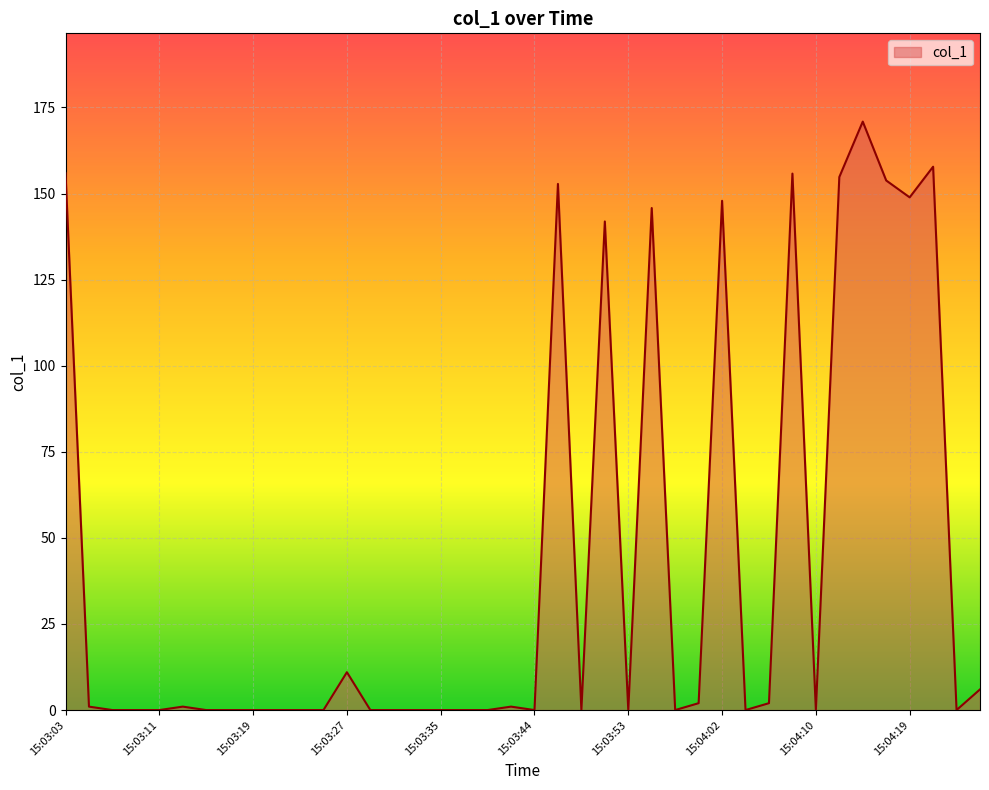

What is the sum of all values?

1710.3